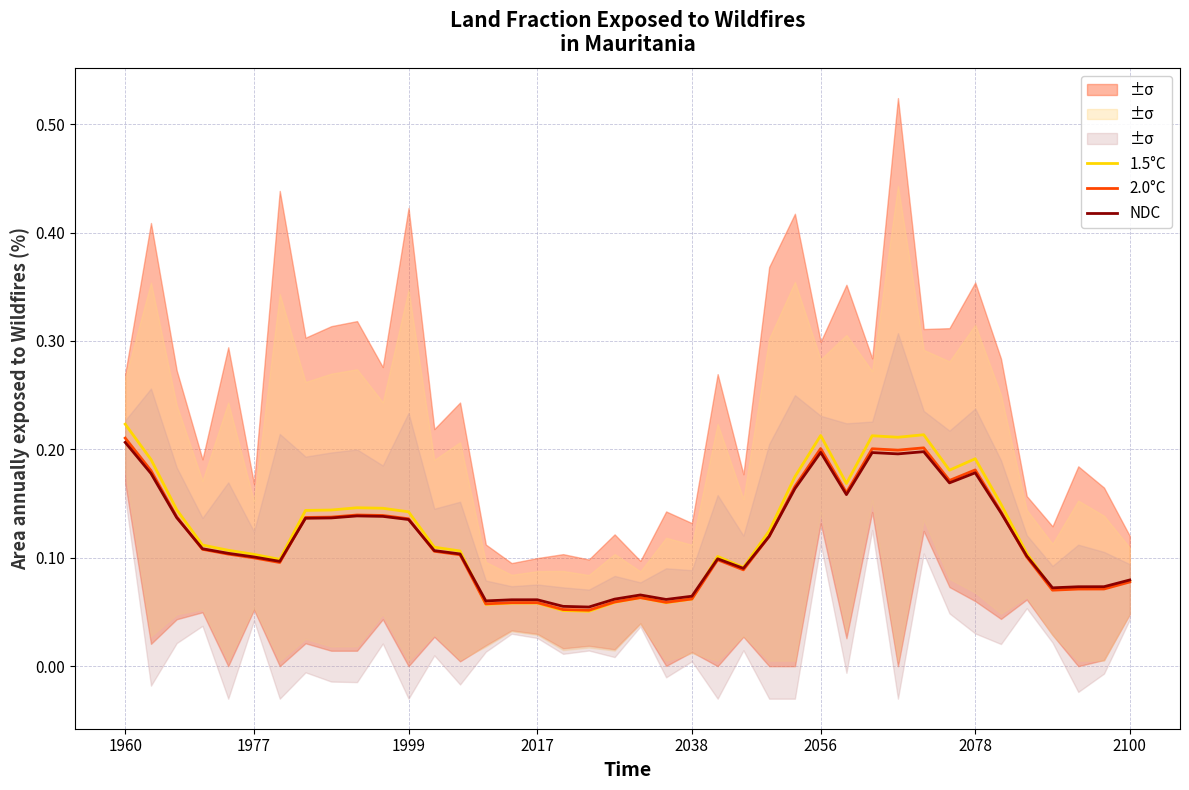

What is the sum of all NDC values?

4.7